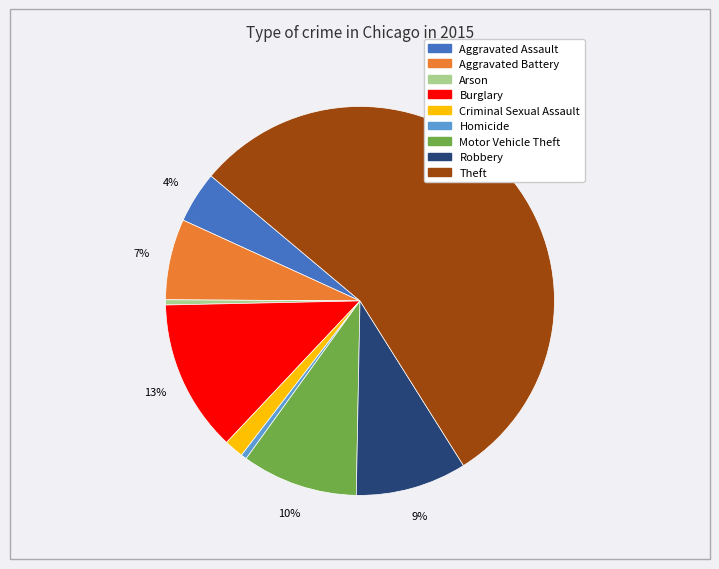

Which category has the biggest portion of the pie?

Theft